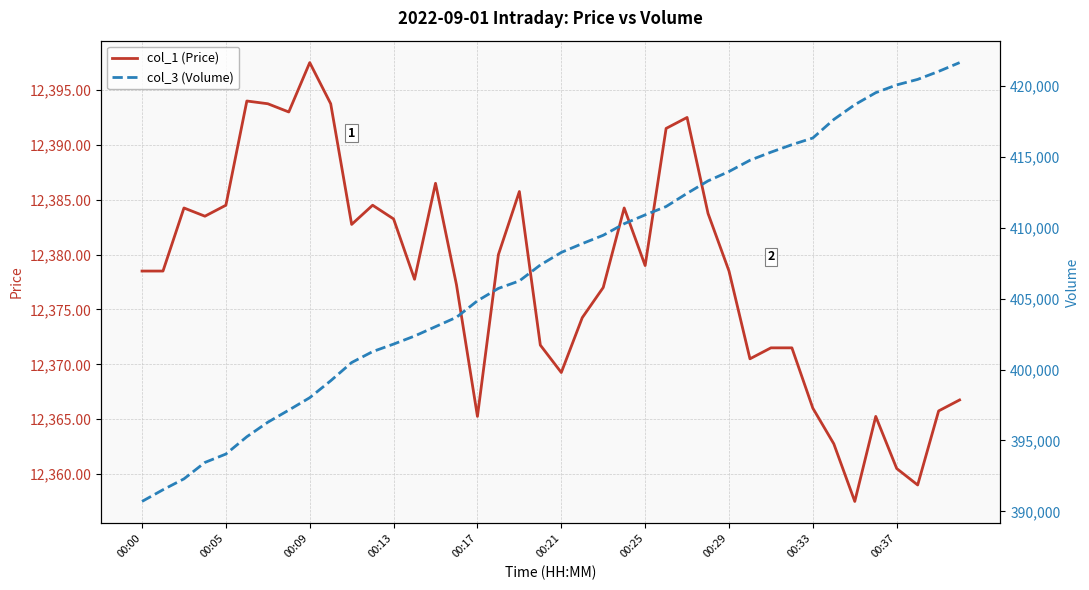

How many data points in col_1 (Price) are above 12378?

22